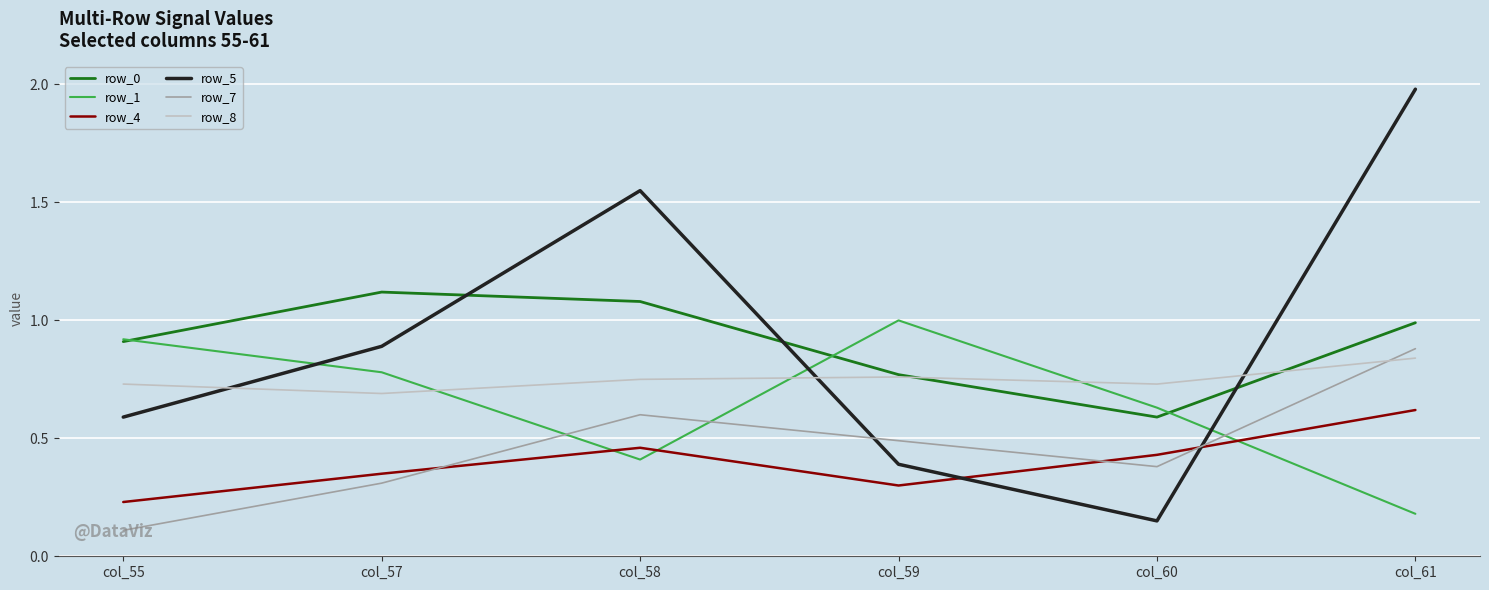

Where is the first local maximum for row_7?

col_58